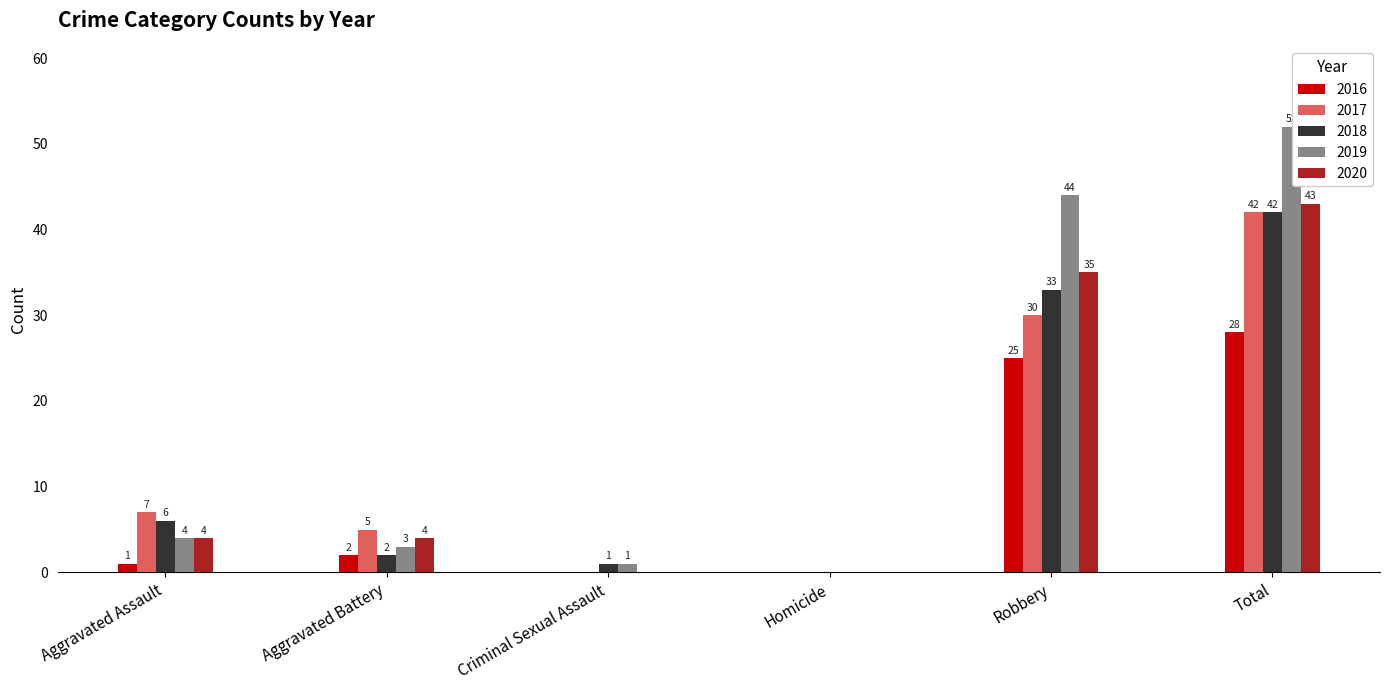

Between Homicide and Robbery, which series saw the biggest shift?

2019